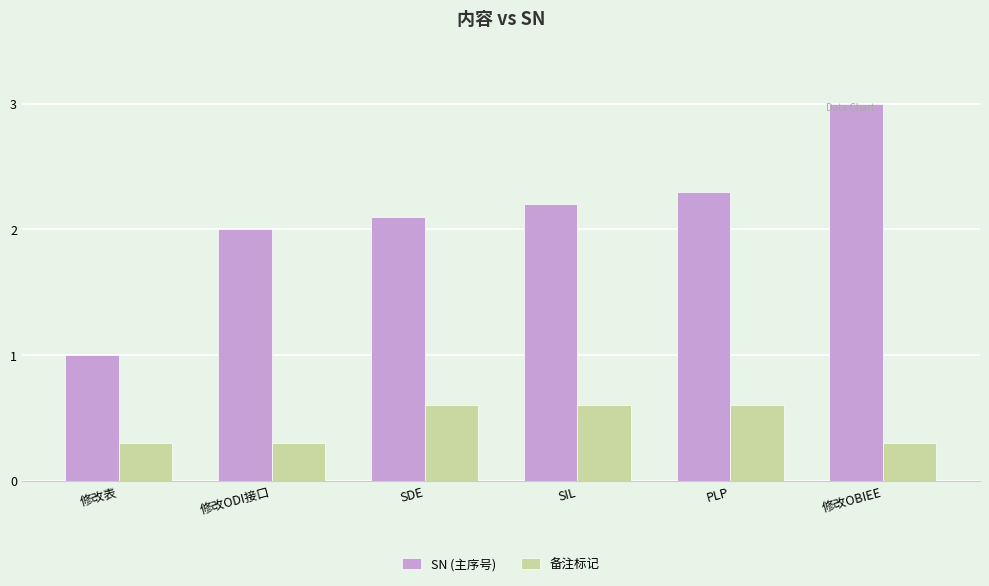

List the series in order of their overall mean, lowest first.

备注标记, SN (主序号)